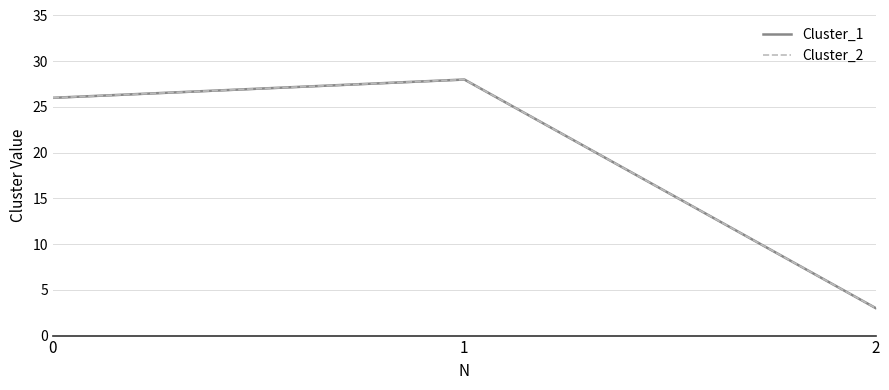

What is the difference between the maximum and minimum values in the Cluster_1 series?

25